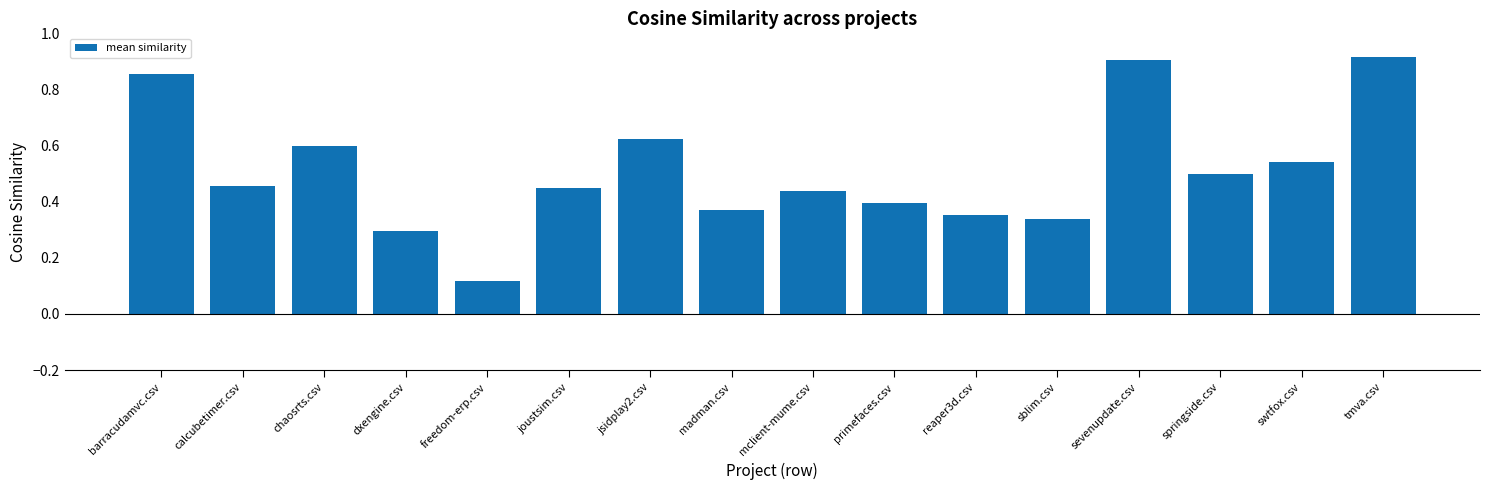

What is the change in value from reaper3d.csv to springside.csv?

+0.1